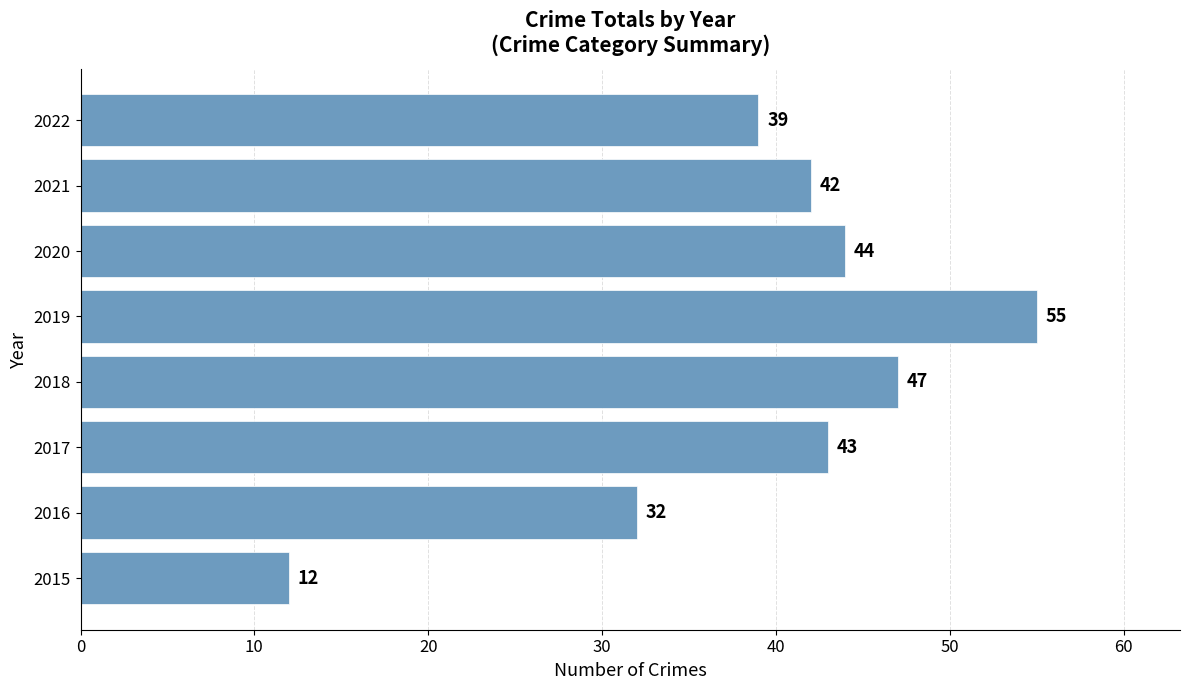

How many bars are there in total?

8